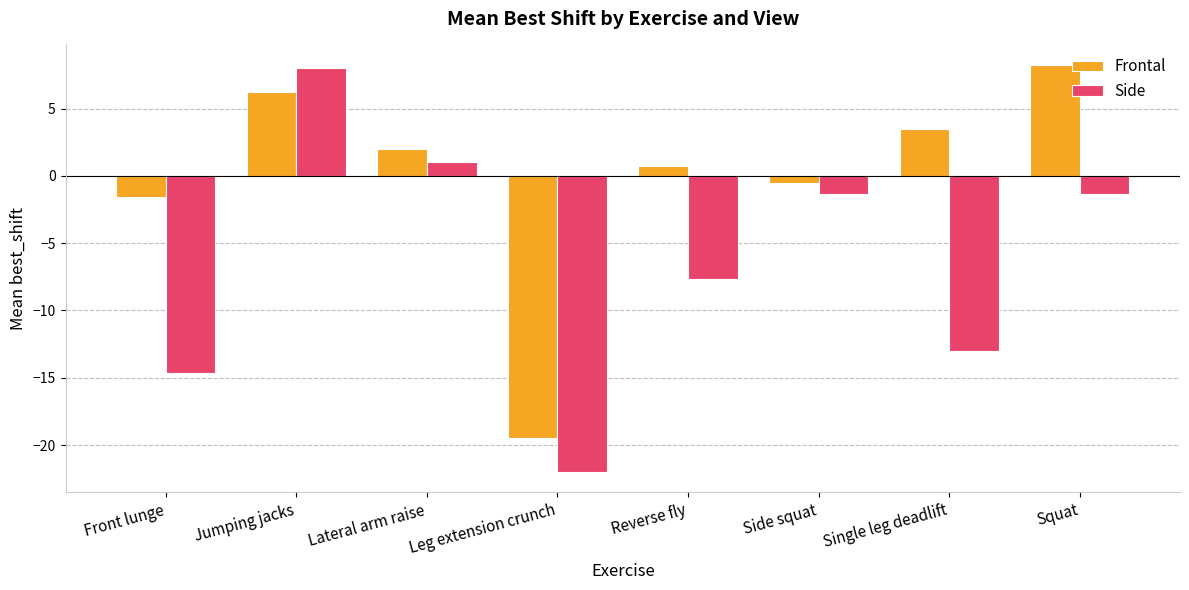

True or false: Side has a value of -2.4 at Side squat.

False